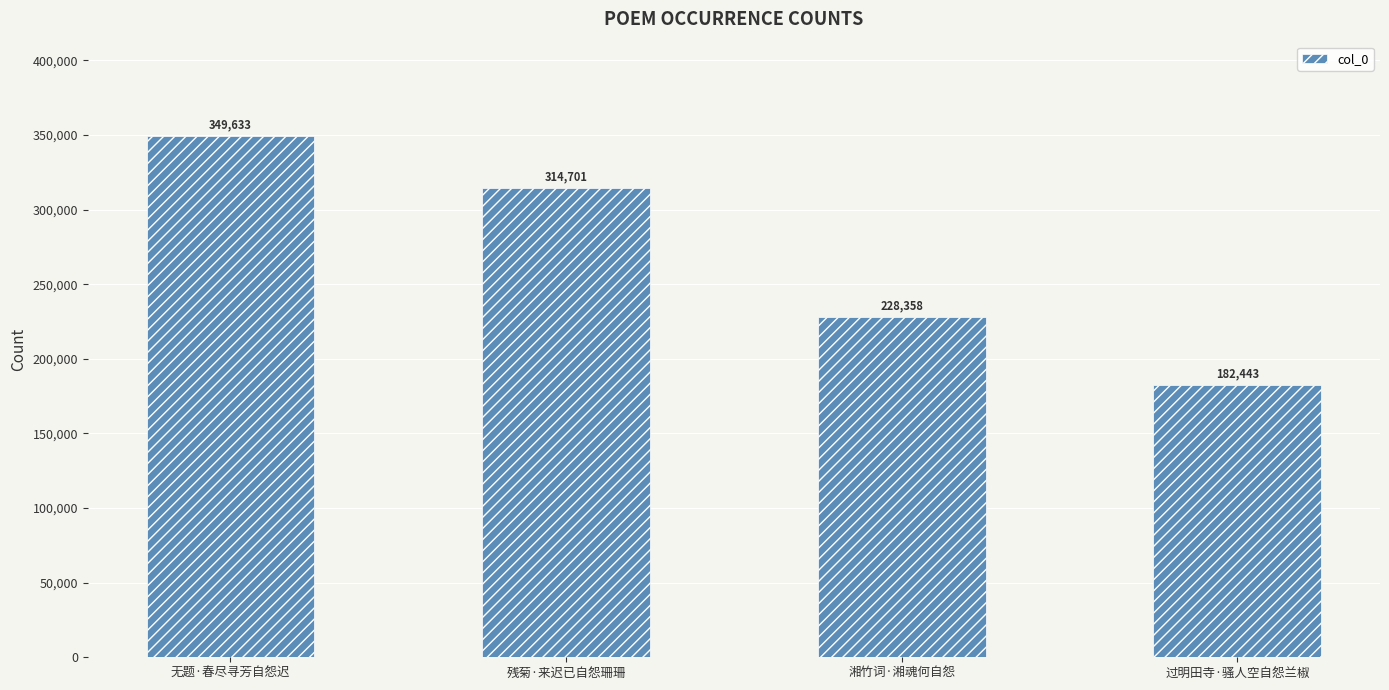

What is the label of the 2nd bar from the right?

湘竹词·湘魂何自怨